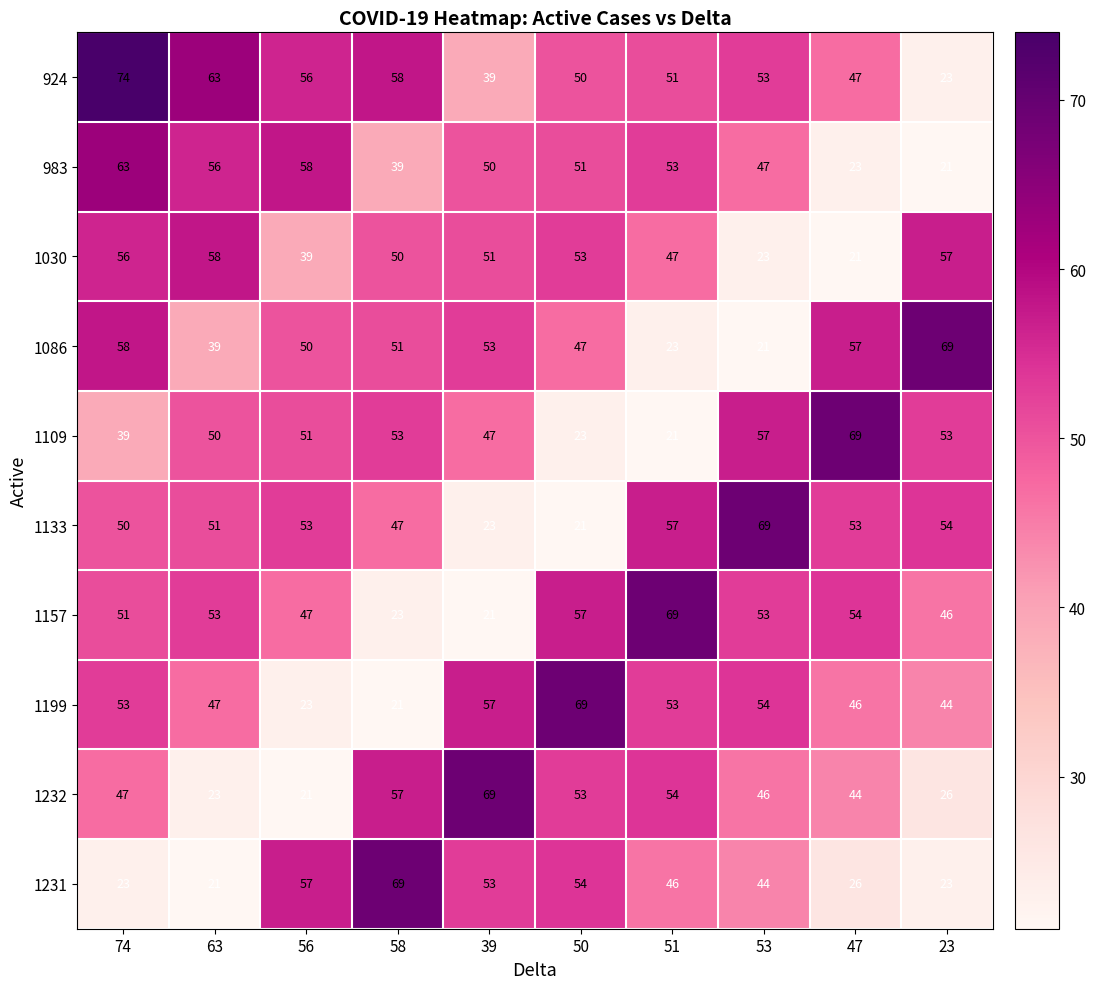

Rank the categories by 1133 value from lowest to highest.

50, 39, 58, 74, 63, 56, 47, 23, 51, 53